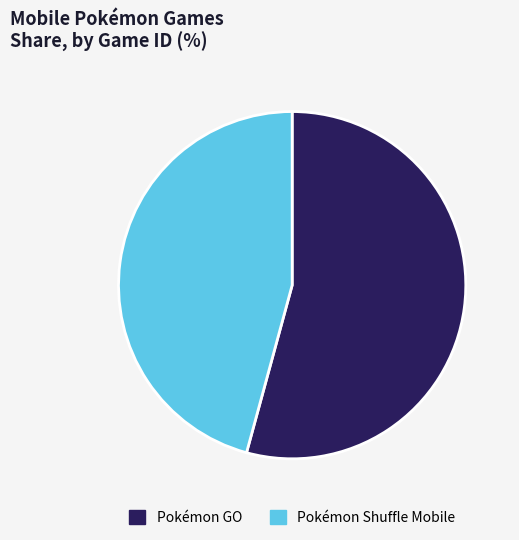

Rank the categories by value from lowest to highest.

Pokémon Shuffle Mobile, Pokémon GO